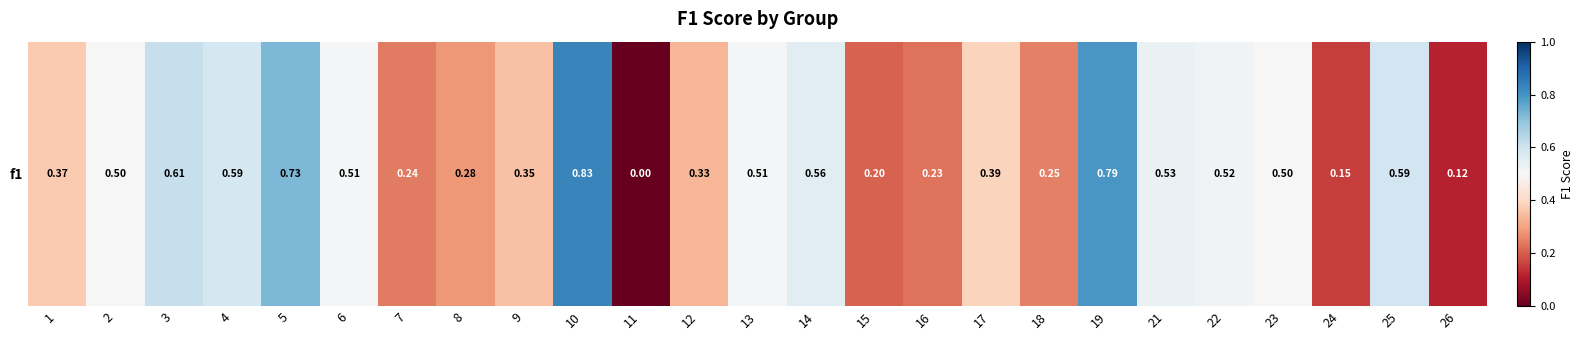

What is the difference between the values at 18 and 26?

0.1